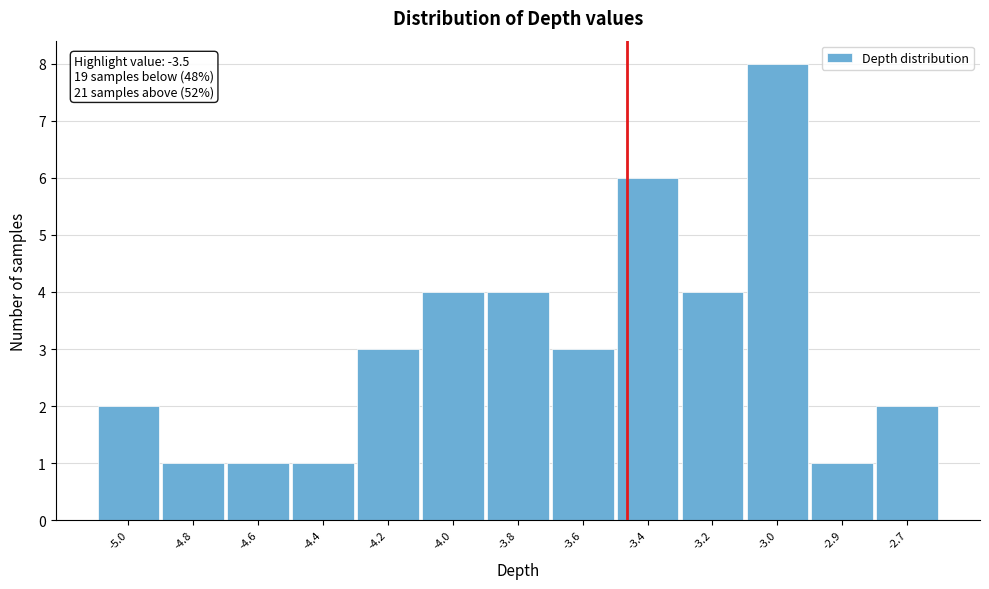

Reading left to right, extract all data points from this chart.

2	1	1	1	3	4	4	3	6	4	8	1	2